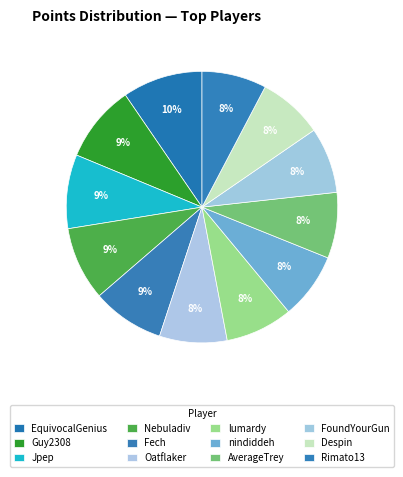

Rank the categories by value from highest to lowest.

EquivocalGenius, Guy2308, Jpep, Nebuladiv, Fech, Oatflaker, lumardy, nindiddeh, AverageTrey, FoundYourGun, Despin, Rimato13